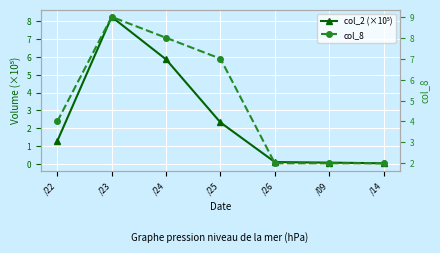

What is the difference between the second highest and minimum values in the col_2 (×10⁵) series?

5.8